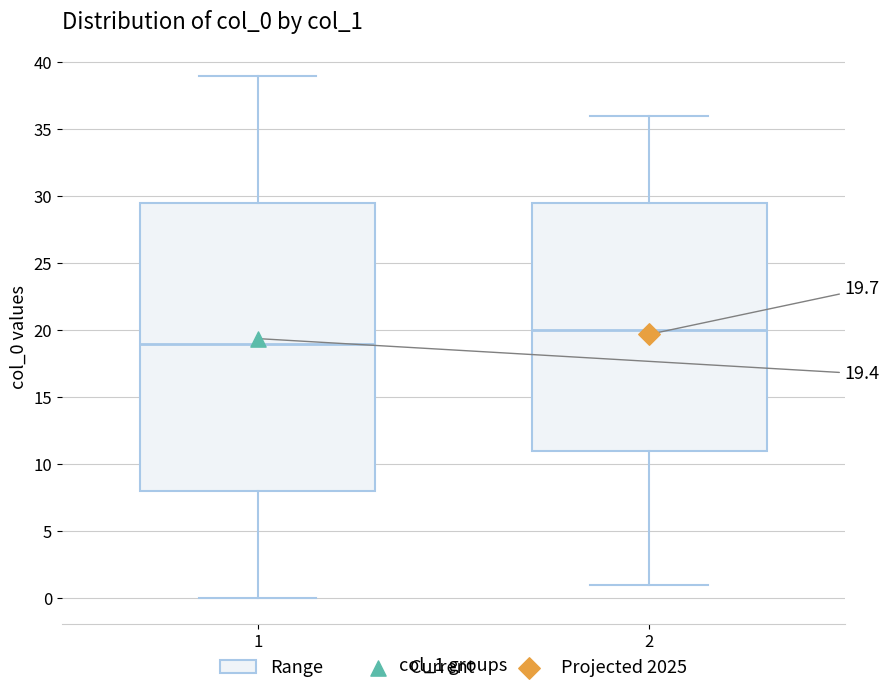

Which box has the lowest median line?

1